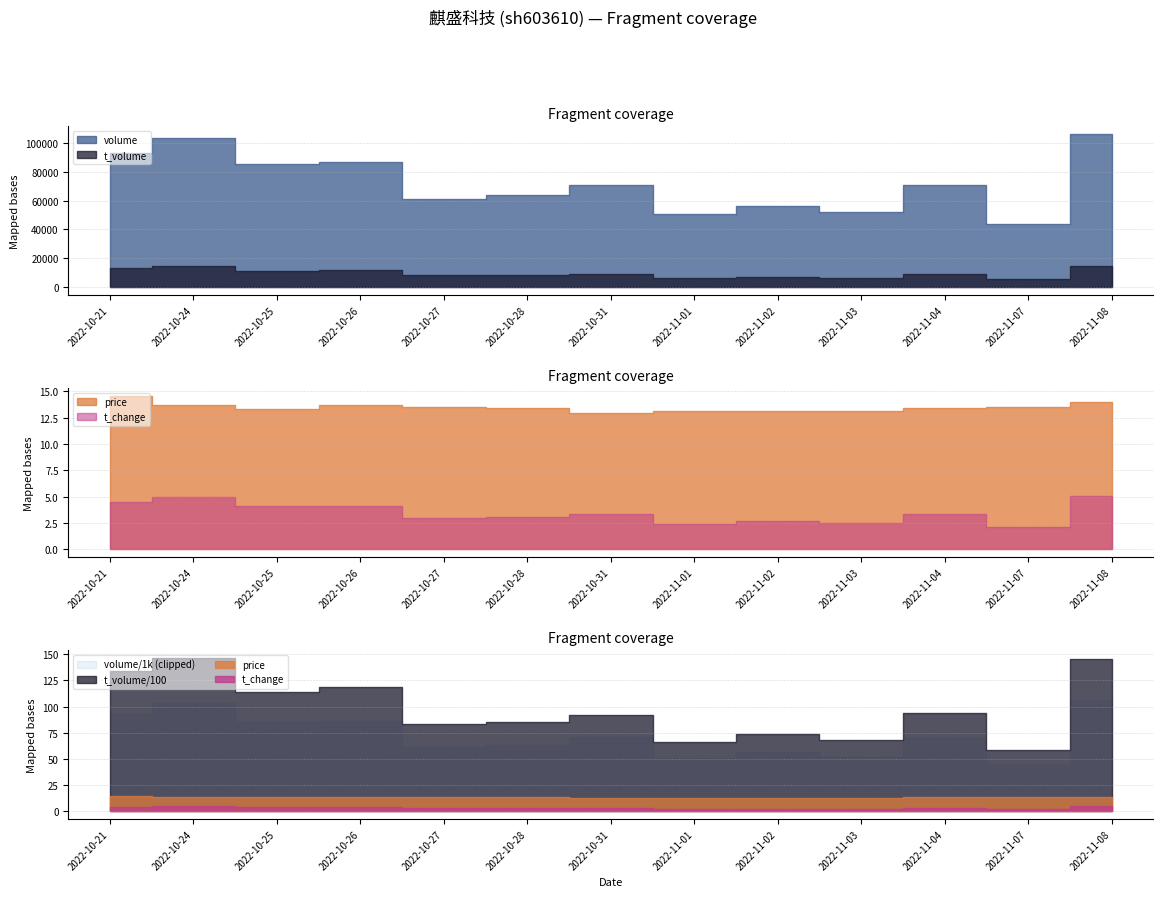

True or false: t_volume has a value of 9307.5 at 2022-10-24.

False